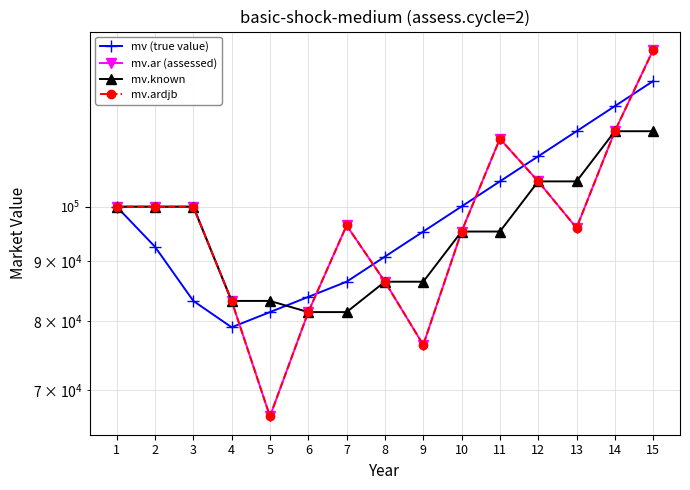

At how many categories does at least one series exceed 68087?

15